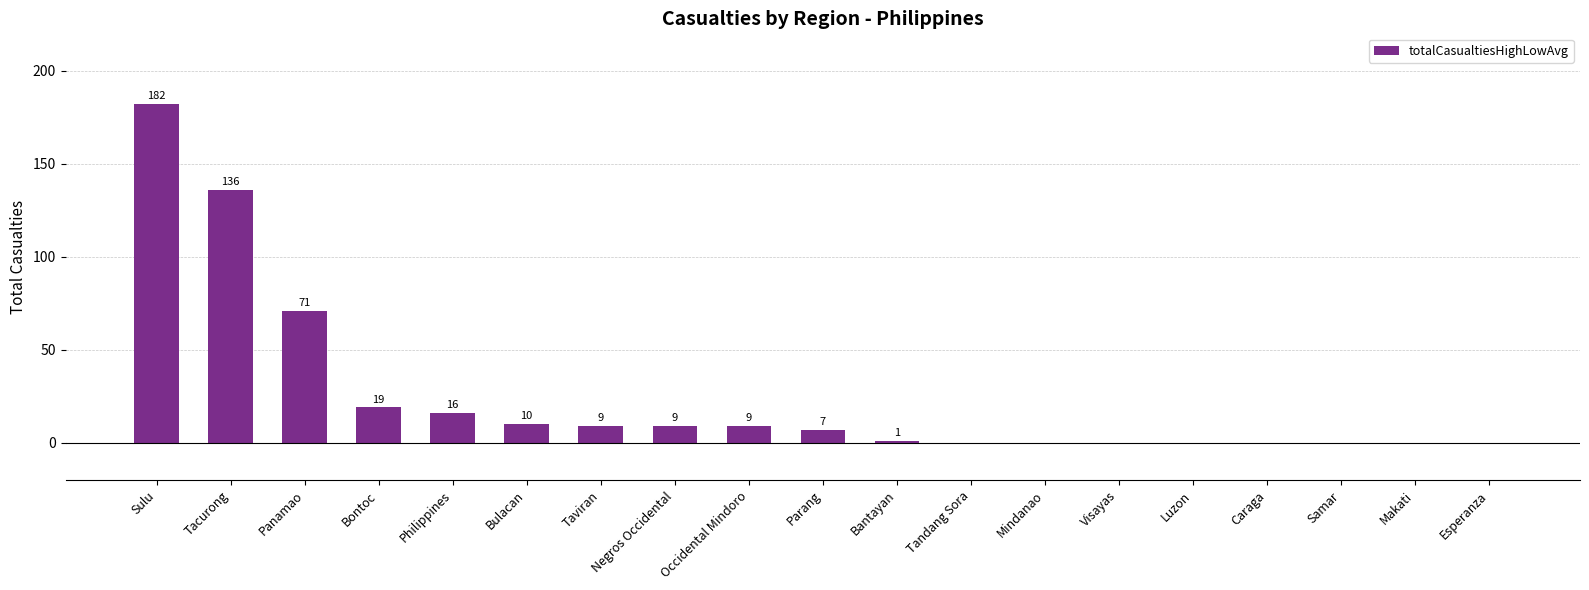

Which label corresponds to the largest value in the chart?

Sulu